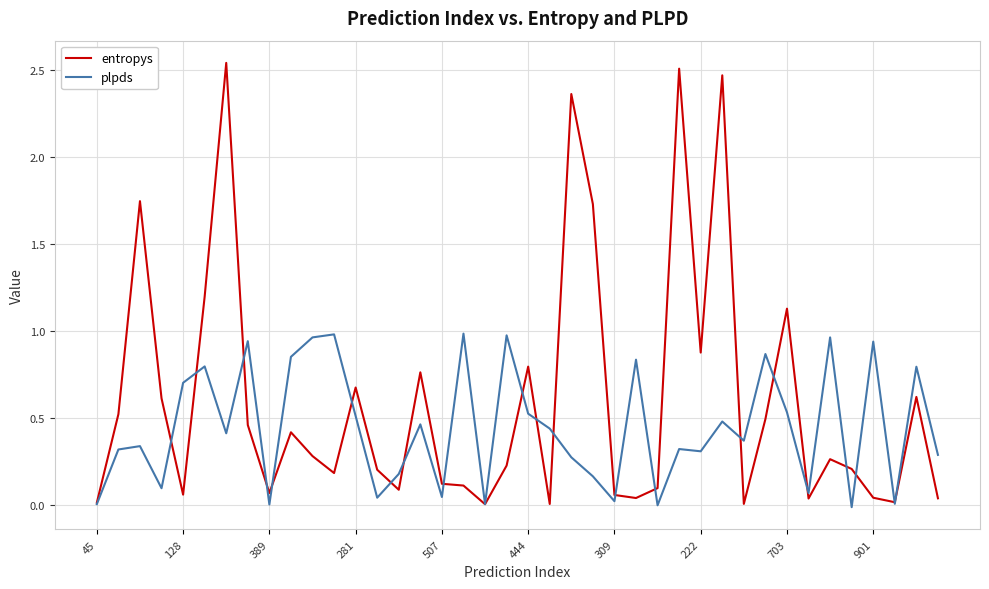

Rank the series by their maximum value, from highest to lowest.

entropys, plpds